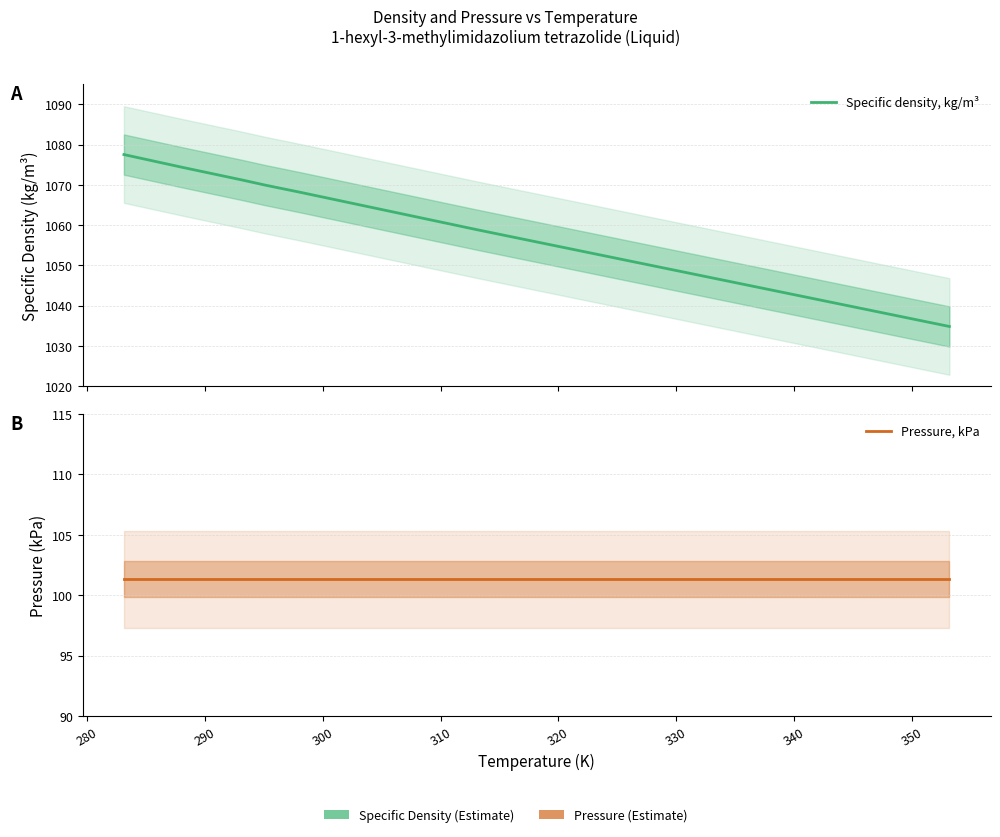

True or false: Specific density, kg/m³ and Pressure, kPa intersect in this chart.

False